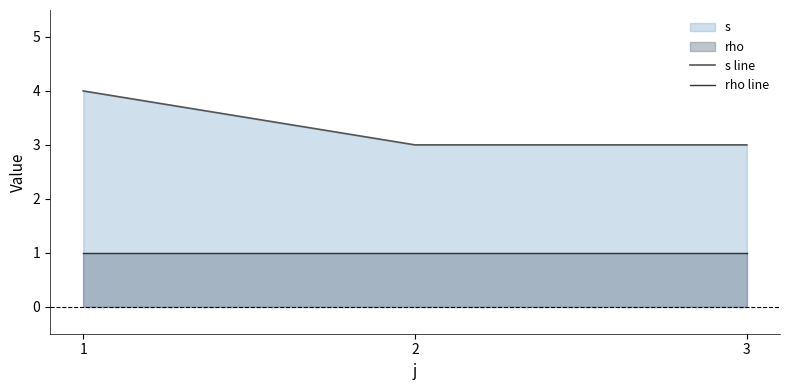

Rank the series by their maximum value, from highest to lowest.

s line, rho line